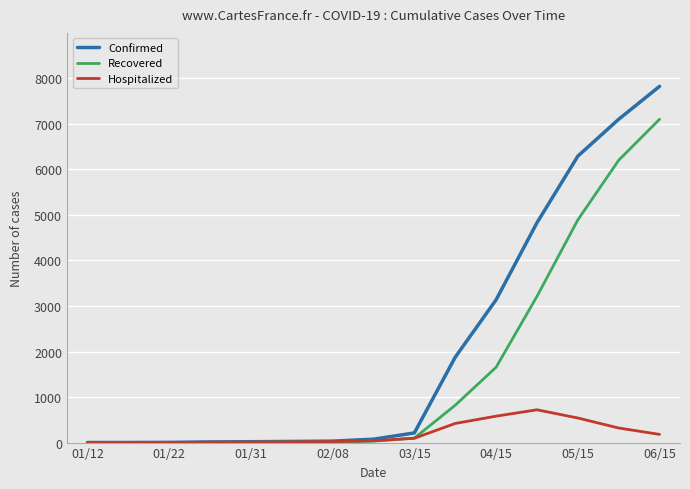

What is the highest value of the Recovered series?

7100